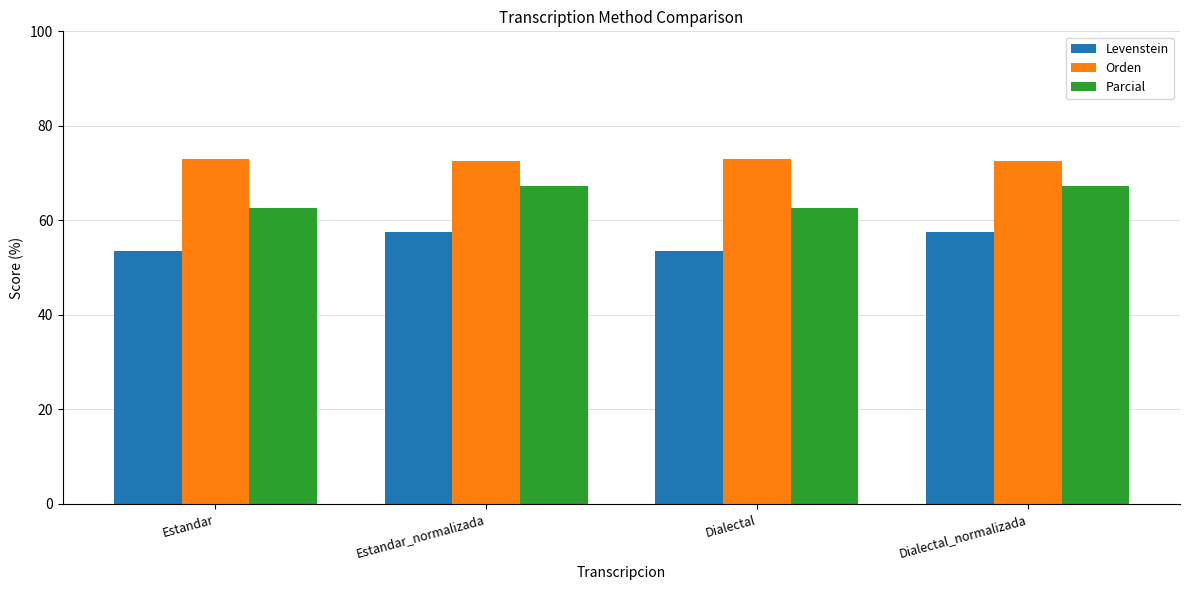

Is the value of Orden at Dialectal_normalizada greater than the value of Parcial at Estandar_normalizada?

Yes